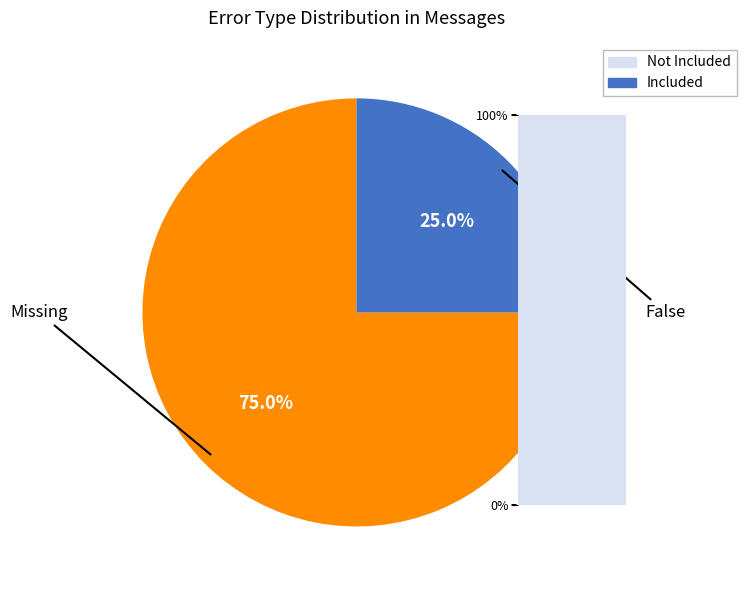

Rank the categories by value from lowest to highest.

Included, Not Included